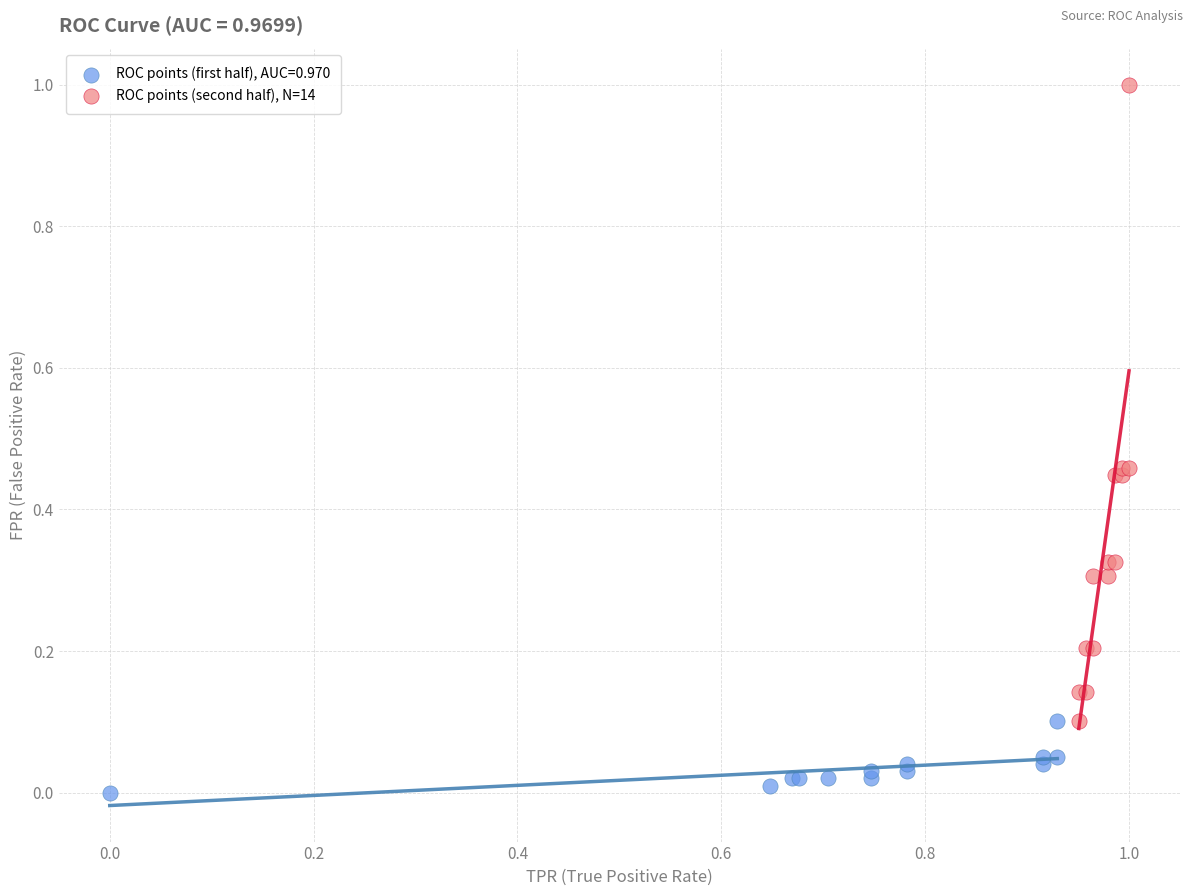

Which series has the widest spread of Y values?

ROC points (second half), N=14